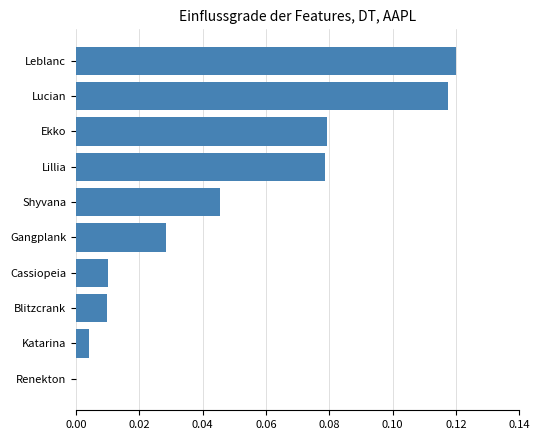

Is it true that the value at Shyvana is 0.0?

True